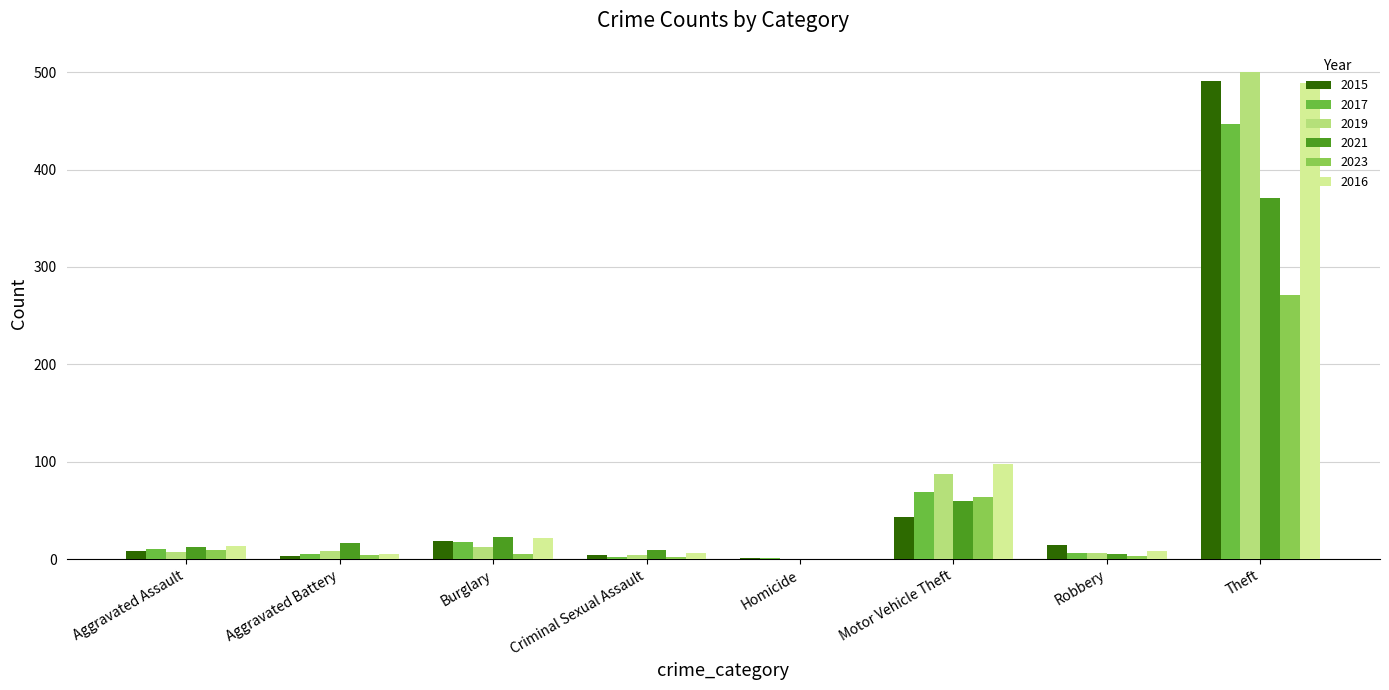

How many groups of bars are there?

8